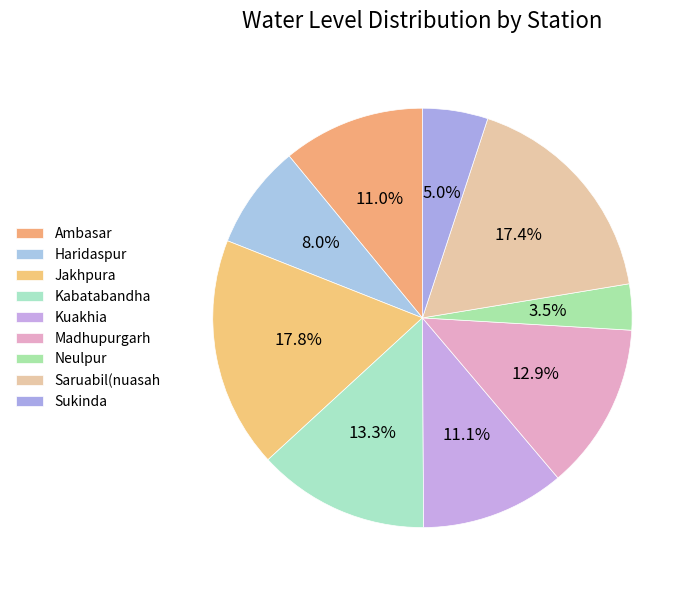

True or false: Saruabil(nuasah accounts for 22% of the total.

False